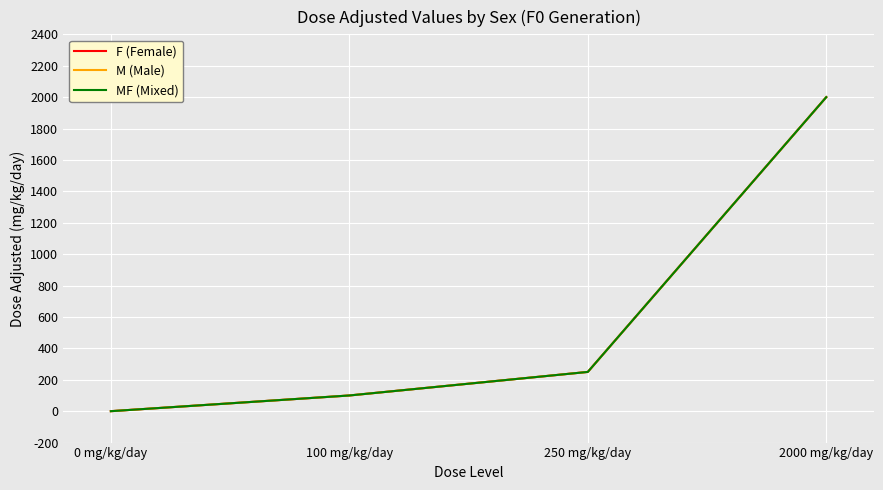

Which has a higher value, 250 mg/kg/day or 100 mg/kg/day?

250 mg/kg/day